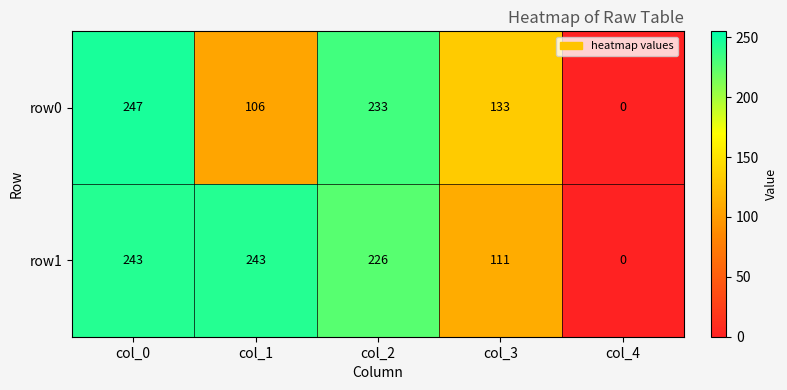

How many positive values does the row0 series have?

4